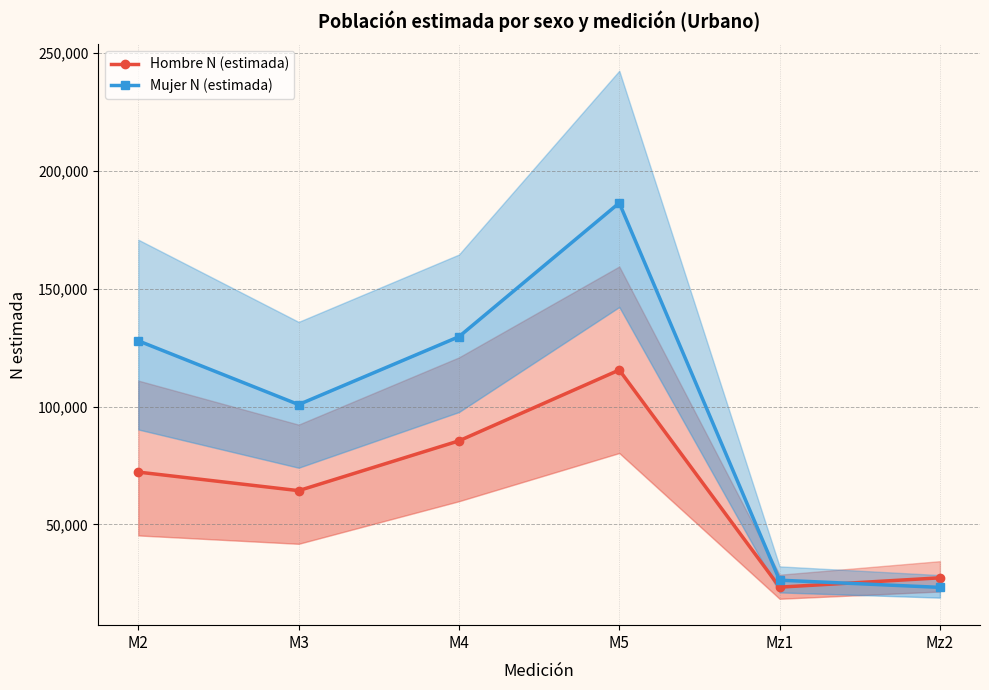

True or false: Hombre N (estimada) and Mujer N (estimada) cross at least once.

True